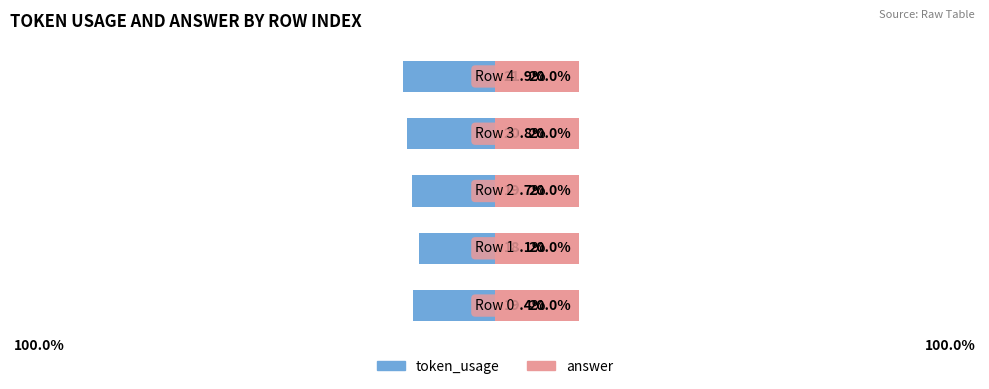

What are all the series names shown in the legend?

token_usage, answer